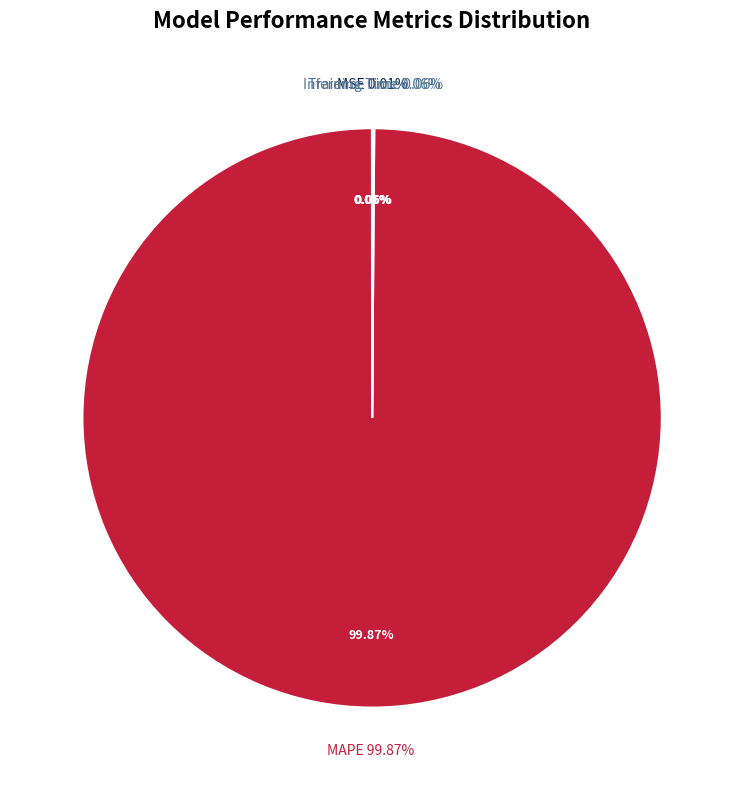

Which slice is the smallest?

MSE